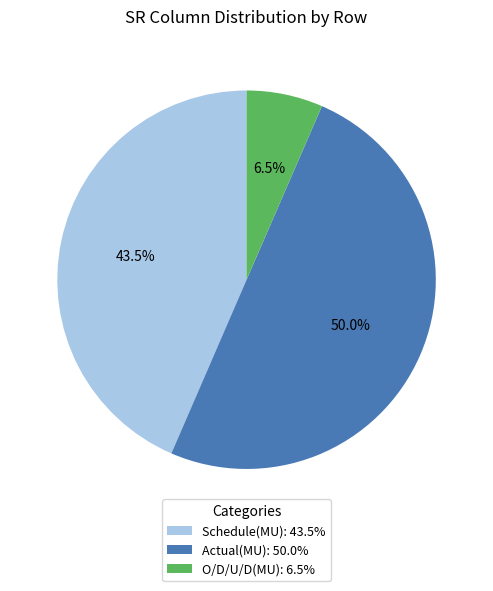

Does O/D/U/D(MU): 6.5% account for over 50% of the chart?

No